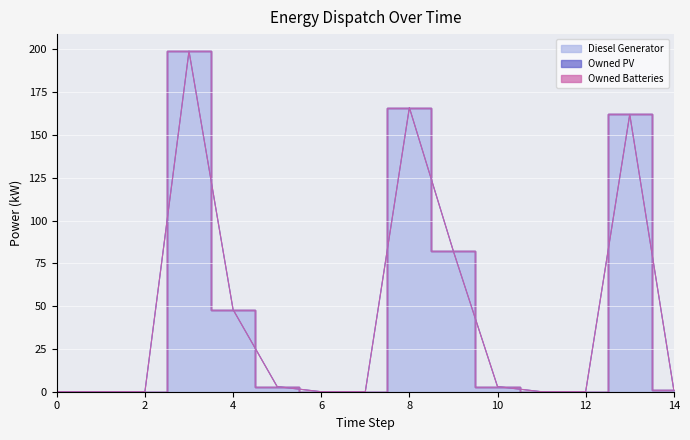

True or false: Diesel Generator has more than 0 points higher than both neighbors.

True